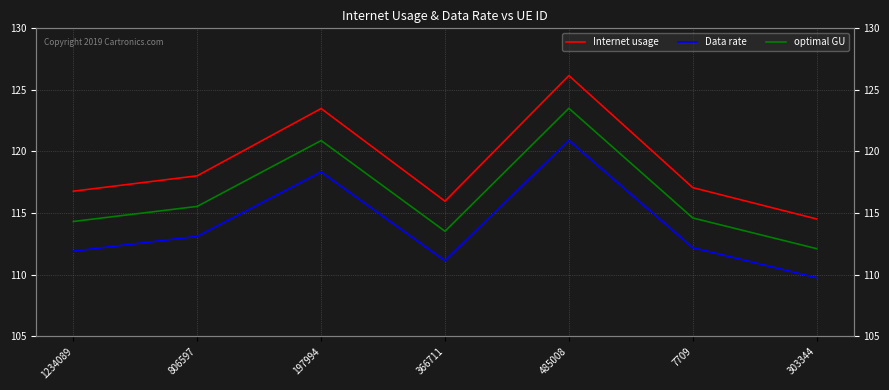

What is the label of the 7th point from the right?

1234089